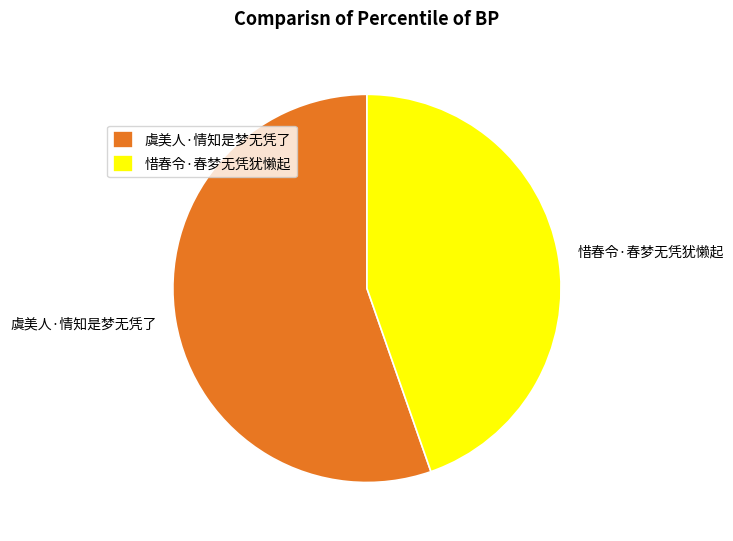

The 惜春令·春梦无凭犹懒起 slice represents 55% of the pie. True or false?

False